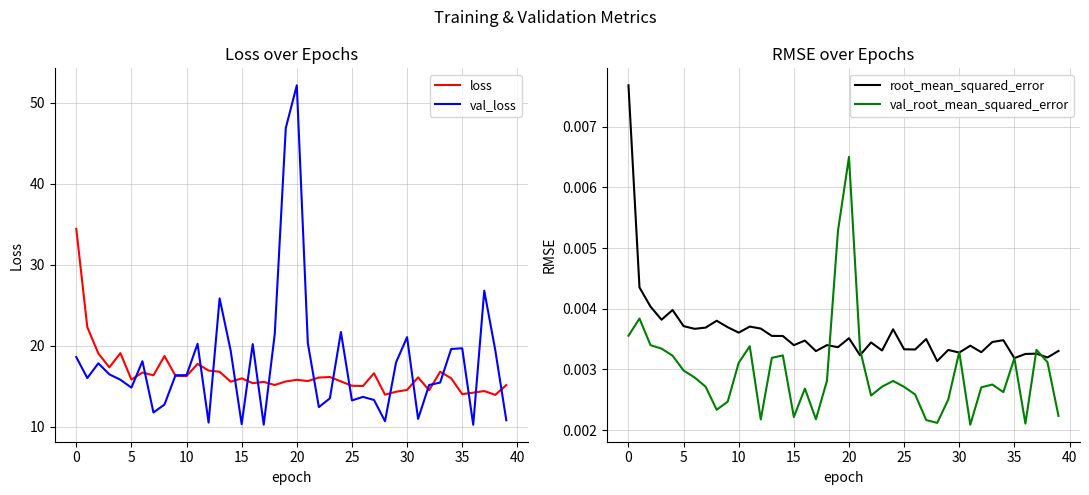

The val_loss series shows 8.5 at 35. True or false?

False